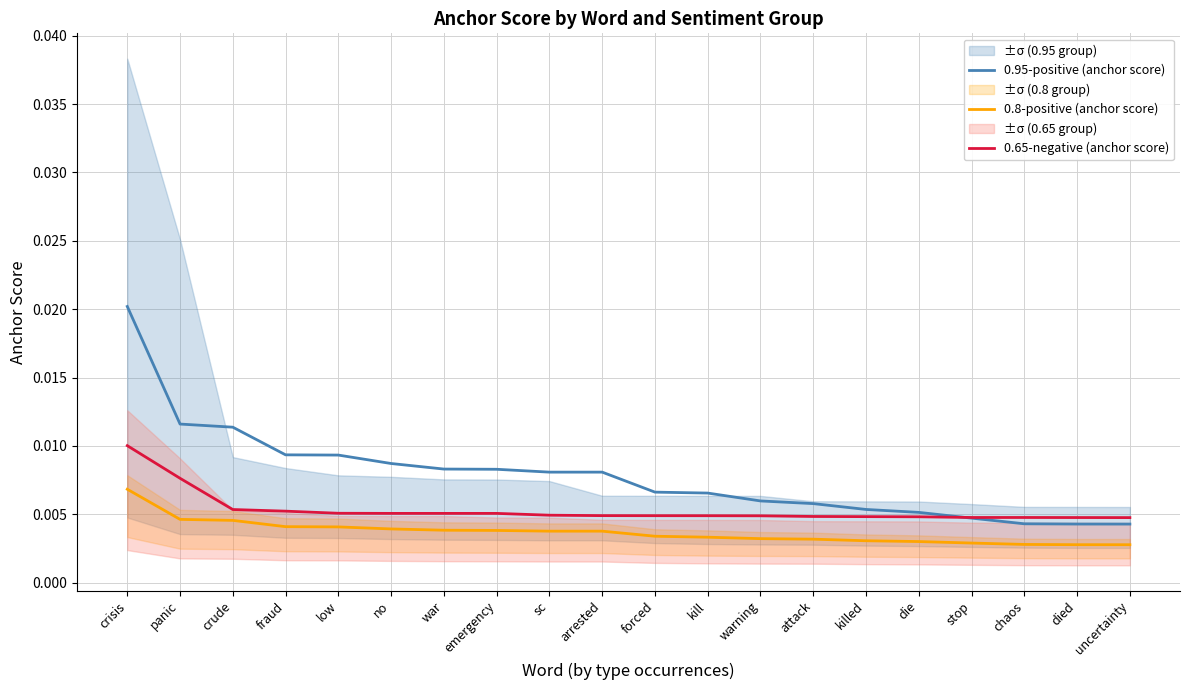

What are all the series names shown in the legend?

0.95-positive (anchor score), 0.8-positive (anchor score), 0.65-negative (anchor score)